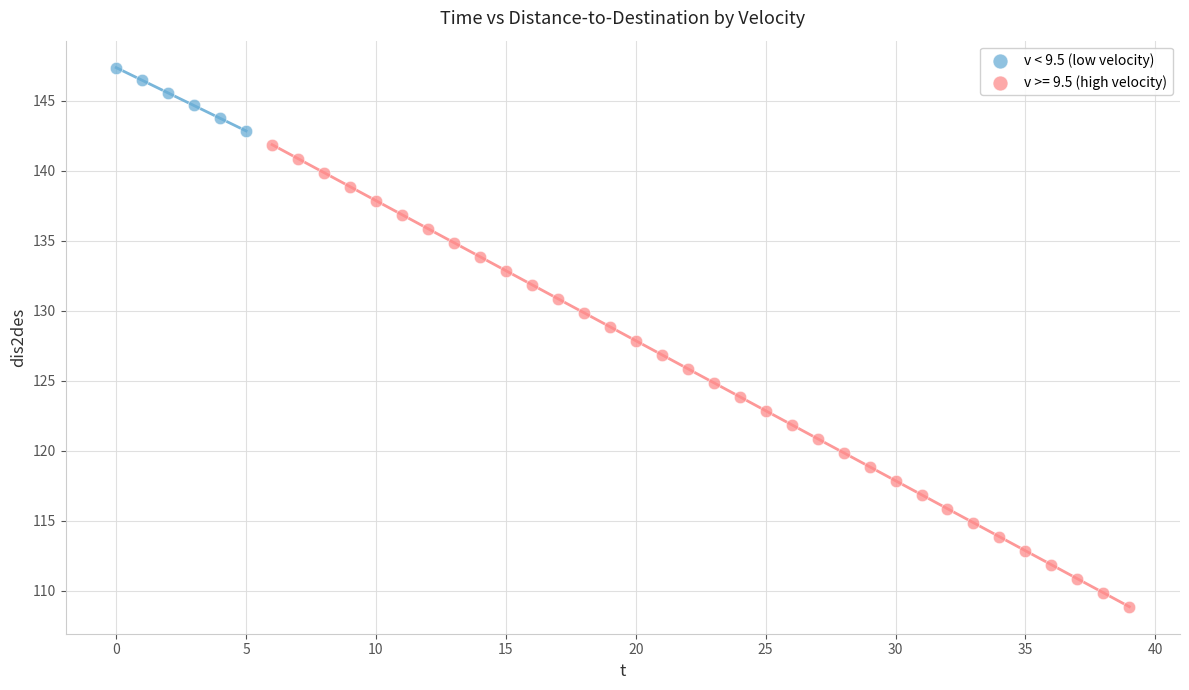

Which series contains the highest Y value?

v < 9.5 (low velocity)